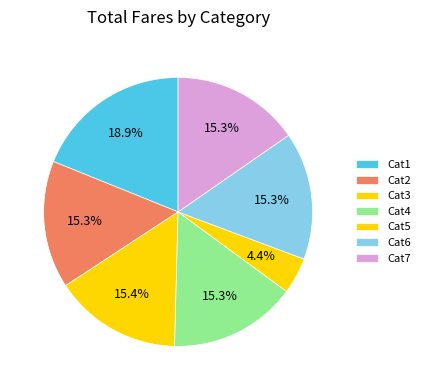

How many segments does this pie chart have?

7